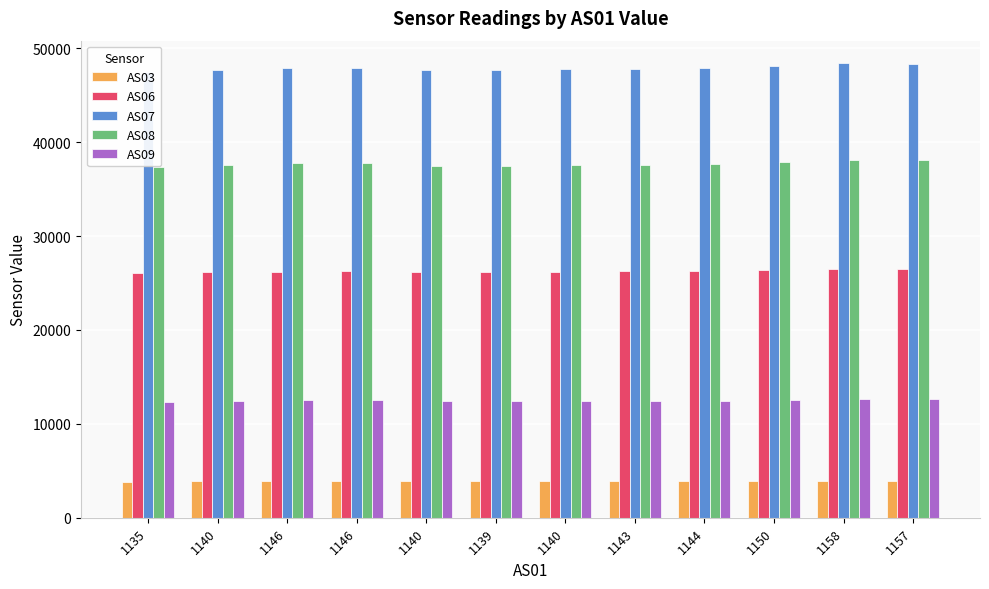

How many bars are there in total?

60